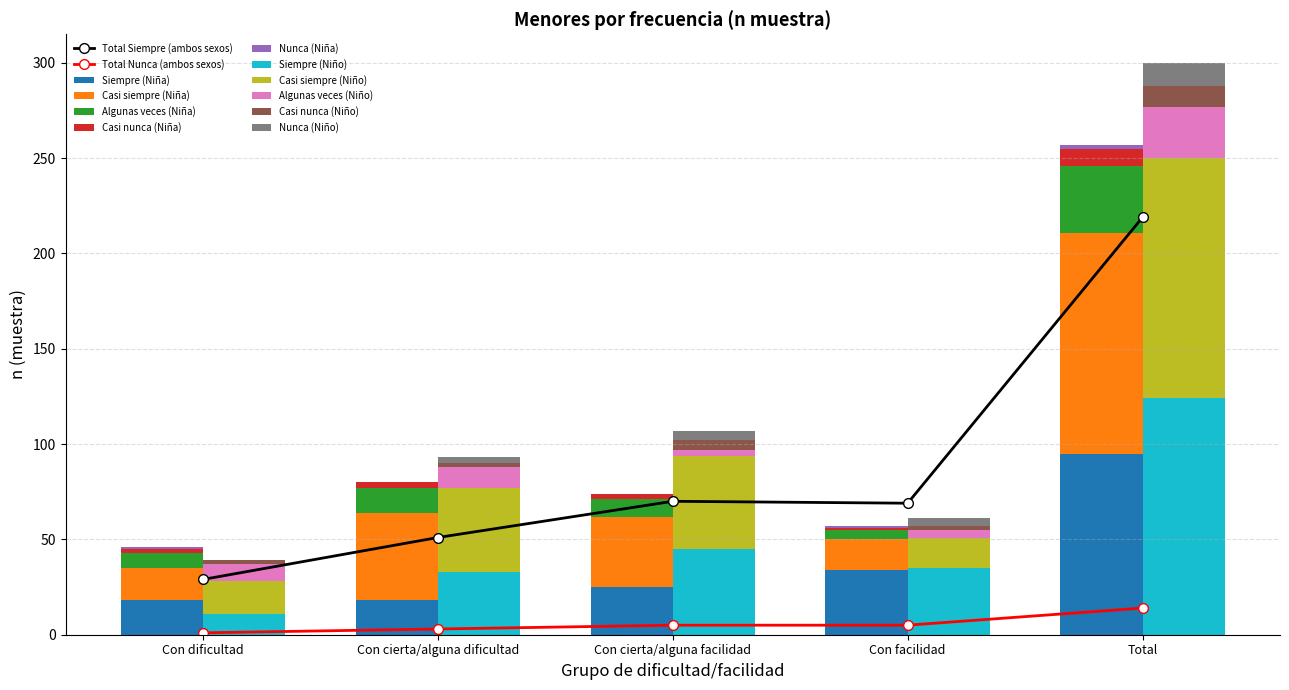

Is it true that Casi siempre (Niña) equals 16 at Con facilidad?

True